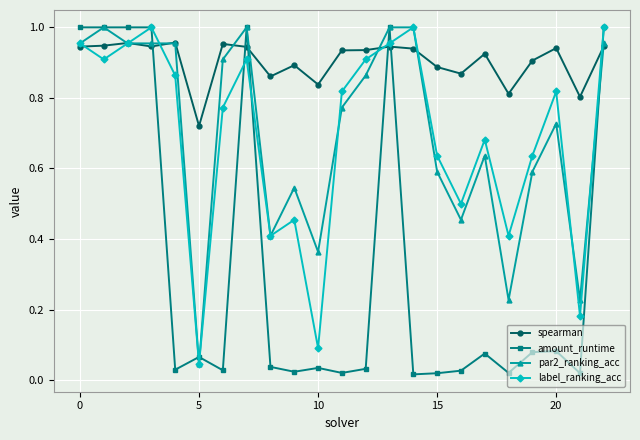

Does the chart display data point markers on the line(s)?

Yes